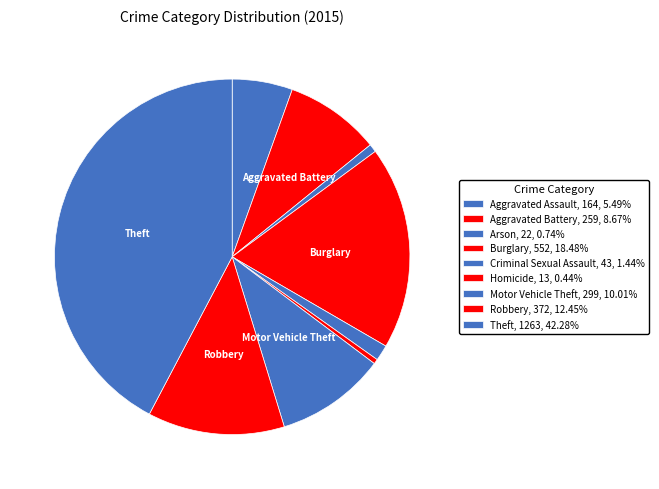

Count the number of slices in the pie.

9